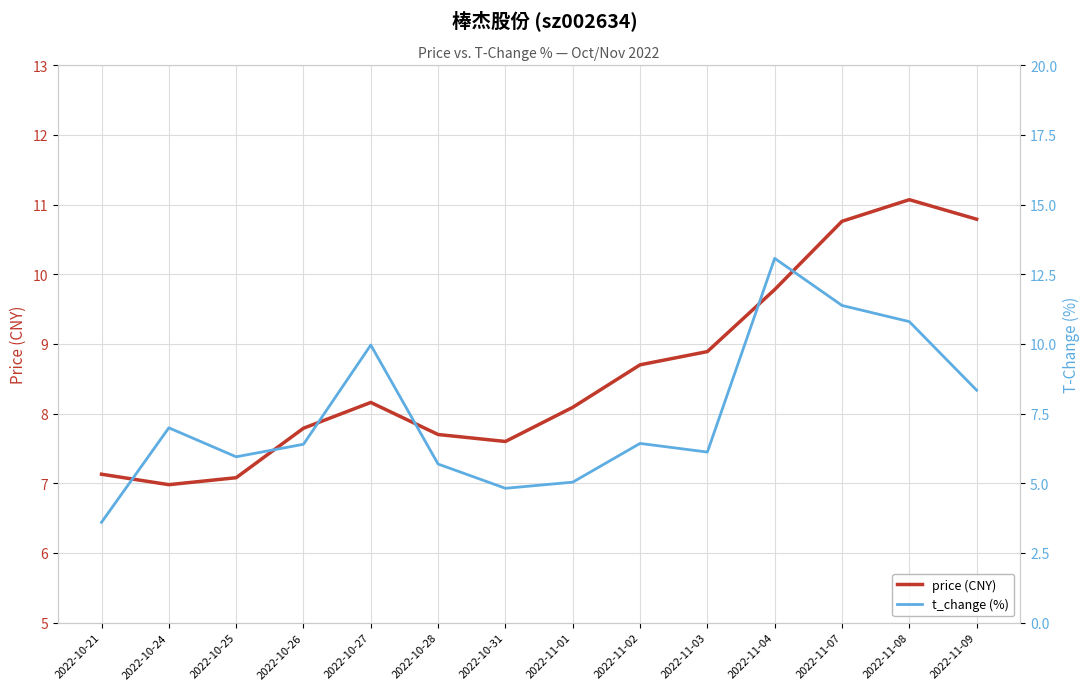

True or false: price (CNY) and t_change (%) intersect in this chart.

True